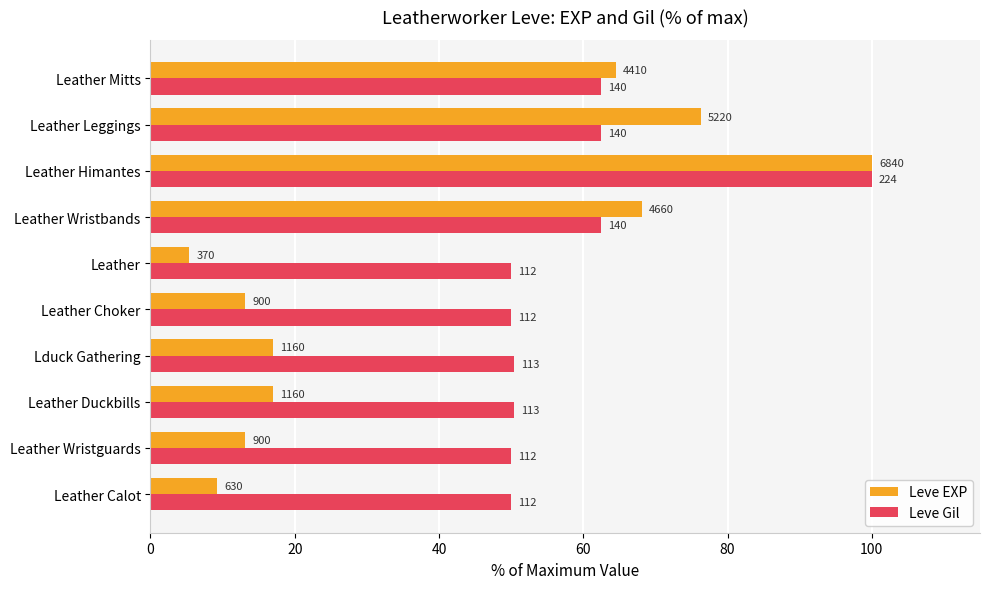

What position from the left is Leather?

6